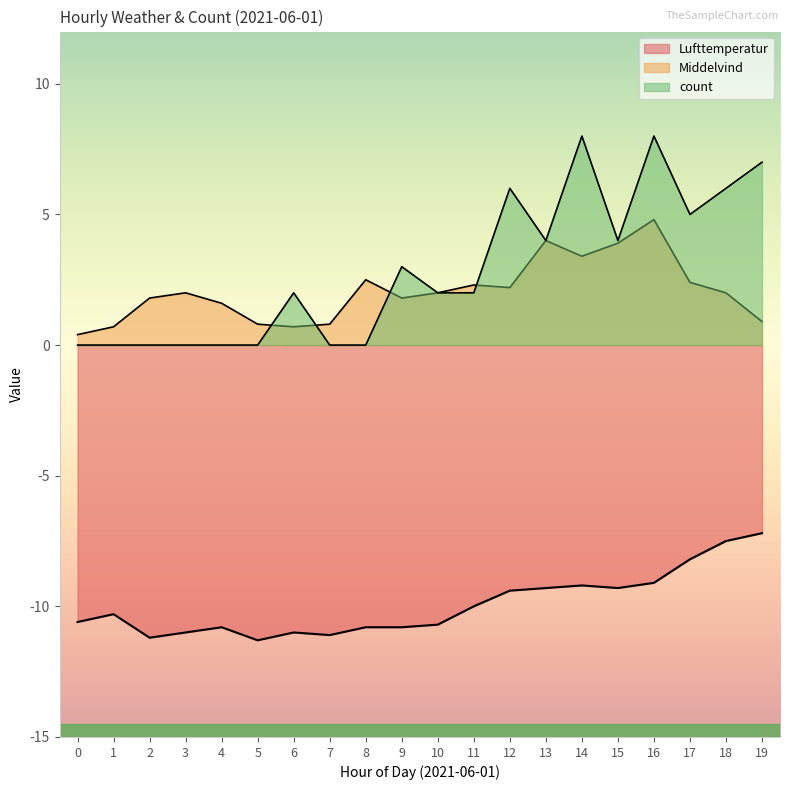

At which category is the sum across all series the highest?

16